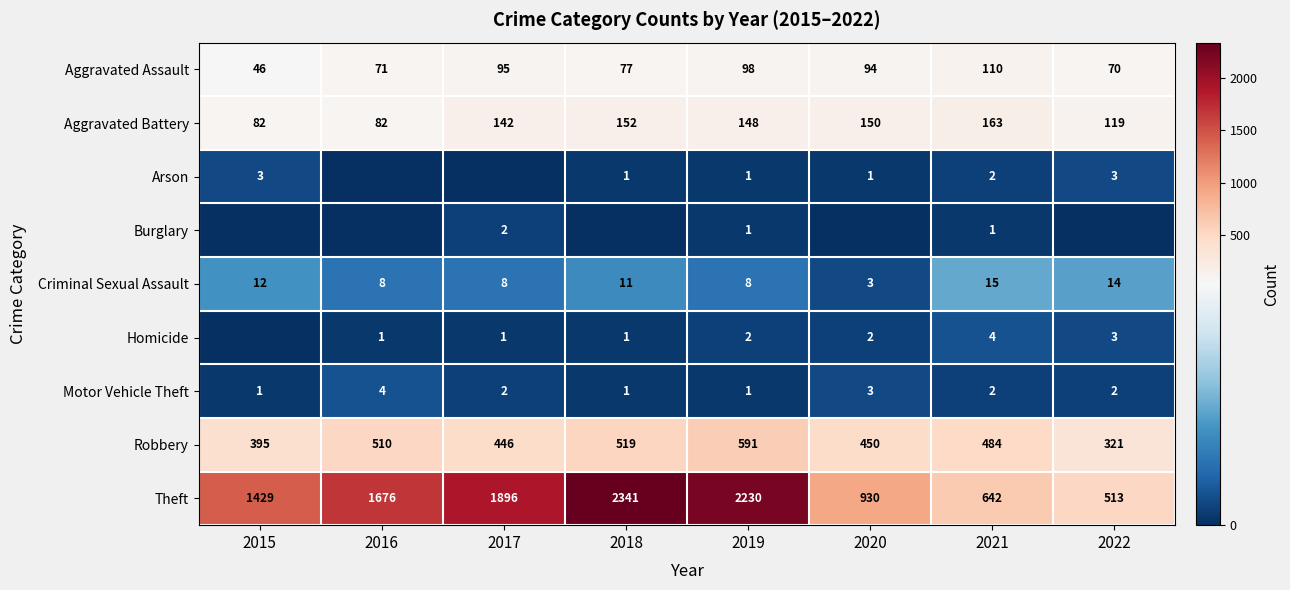

What is the minimum value for Robbery?

321